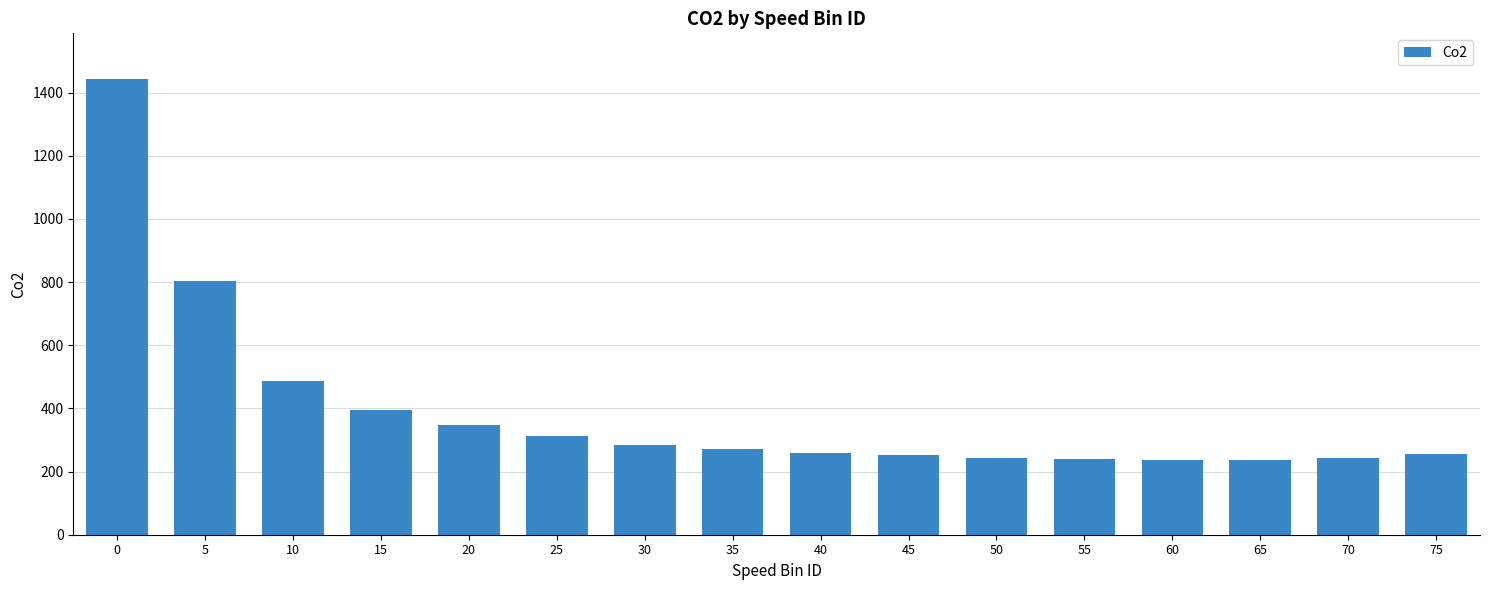

How many bars are there in total?

16